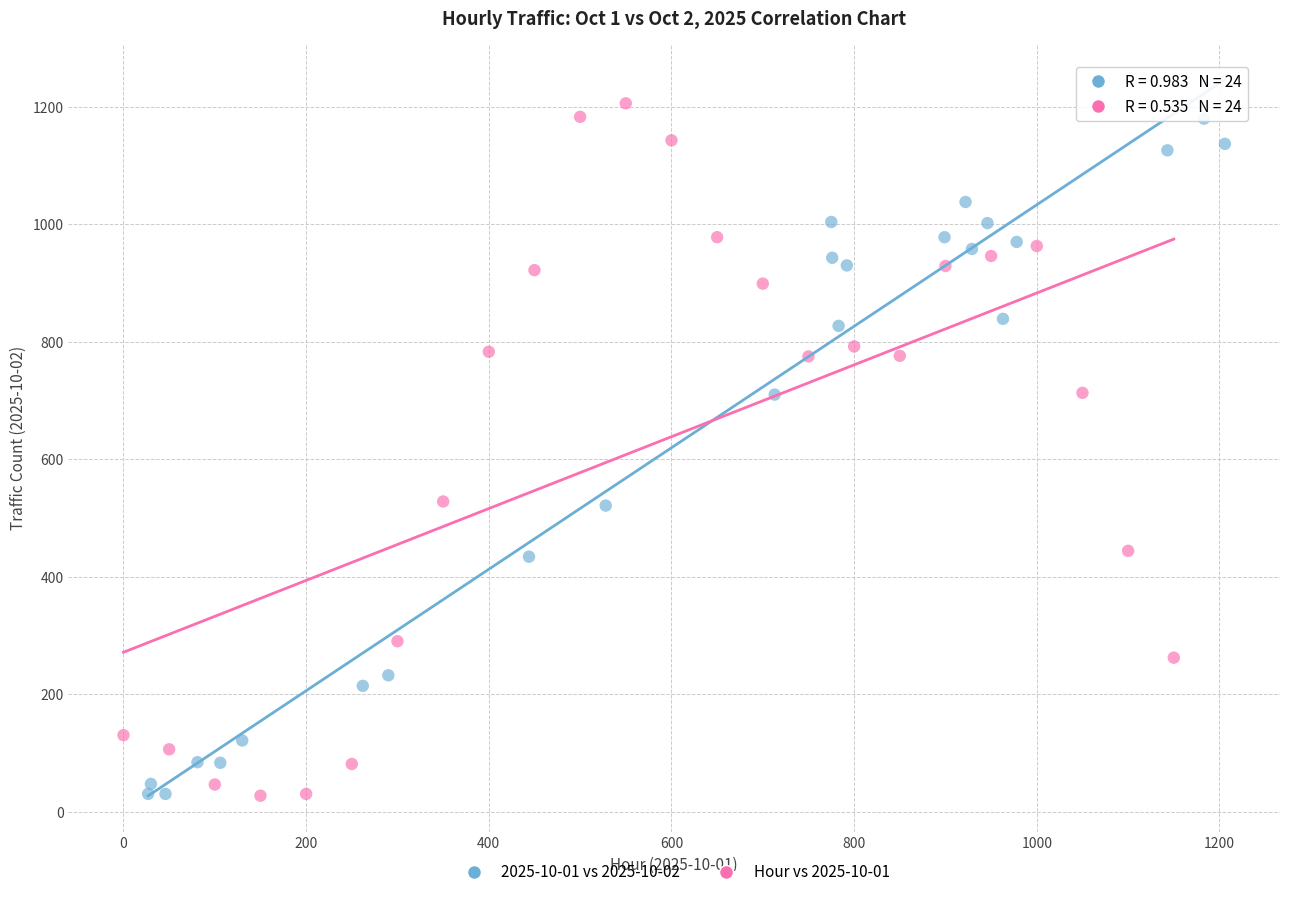

Which series has the widest spread of Y values?

Hour vs 2025-10-01